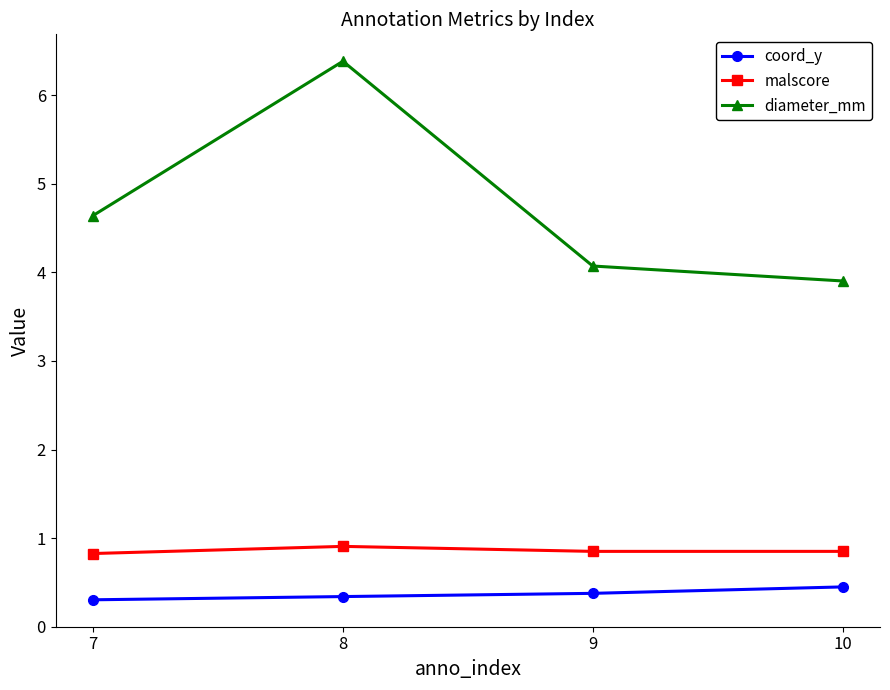

Is the value of coord_y at 9 greater than the value of malscore at 10?

No